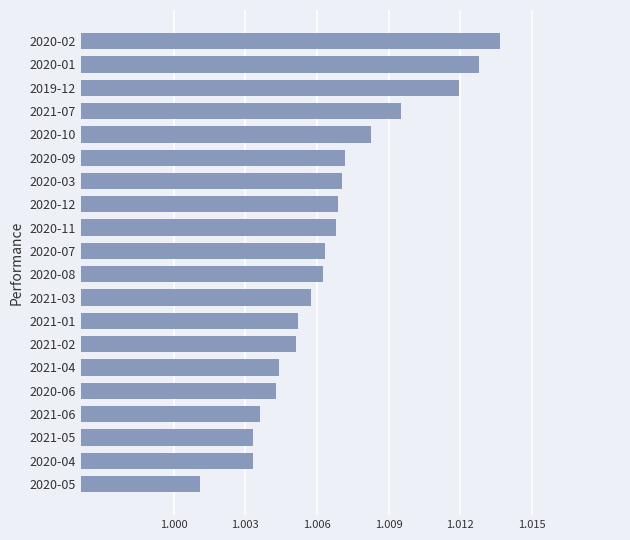

Which category has the lowest value across all series?

2020-05